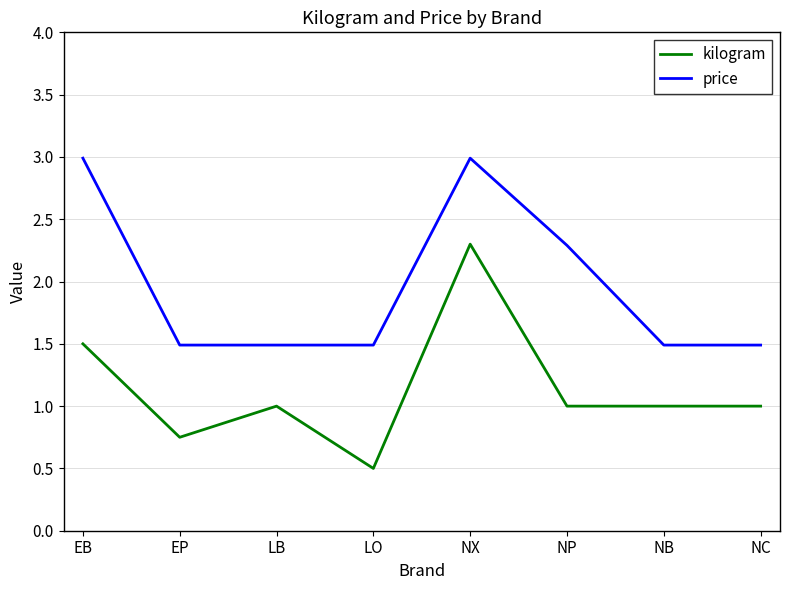

Which series has the largest total across all categories?

price